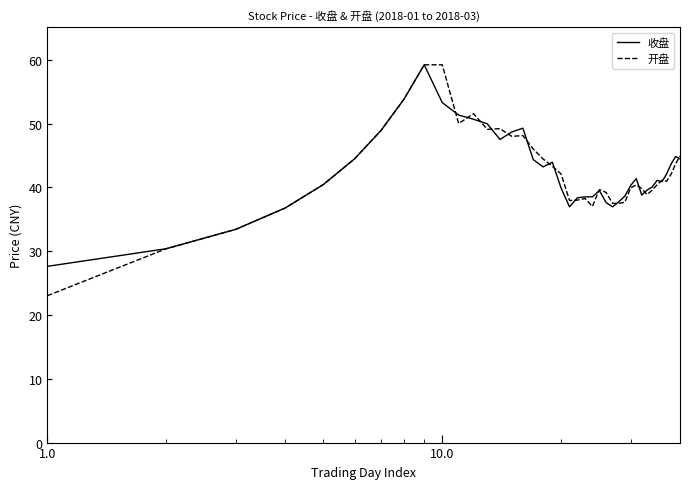

What are all the series names shown in the legend?

收盘, 开盘